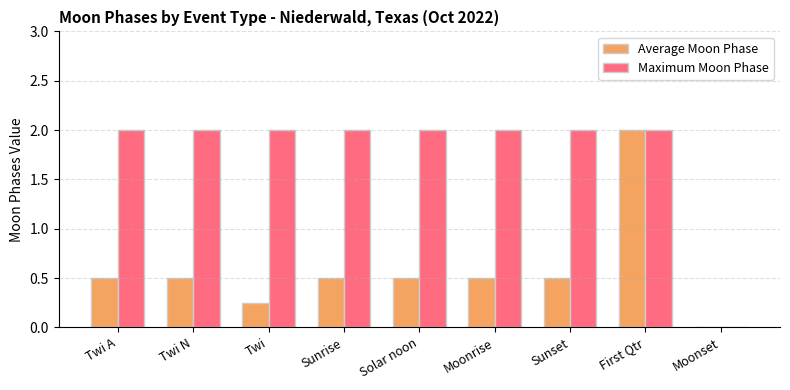

Which series changed the most between Solar noon and First Qtr?

Average Moon Phase